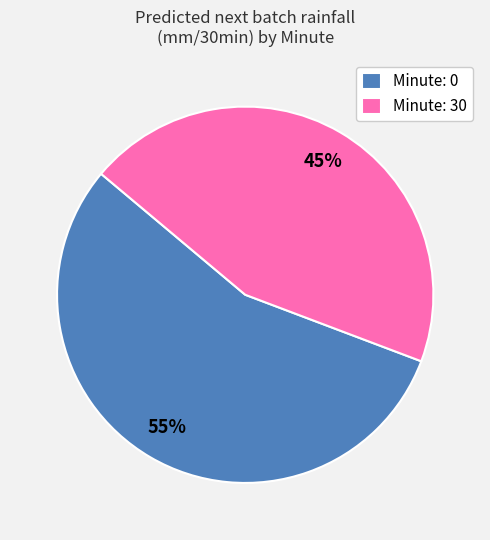

How many segments does this pie chart have?

2